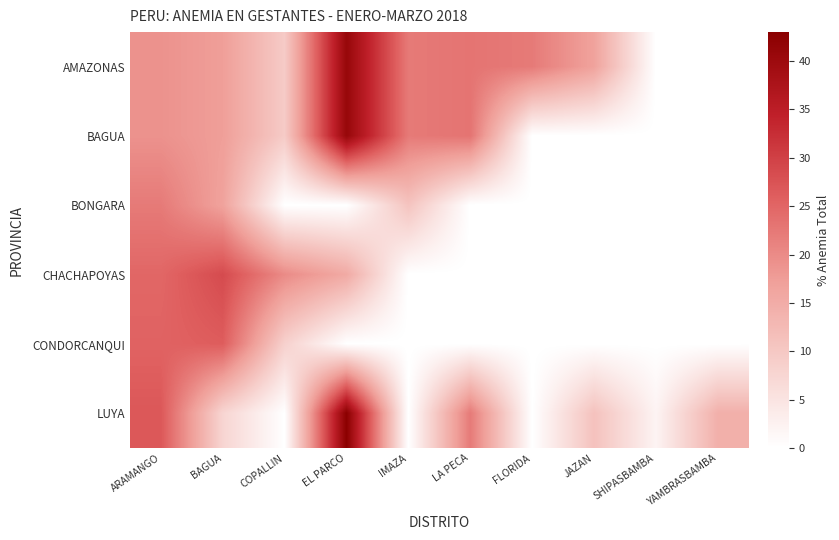

Which series changed the most between EL PARCO and LA PECA?

LUYA